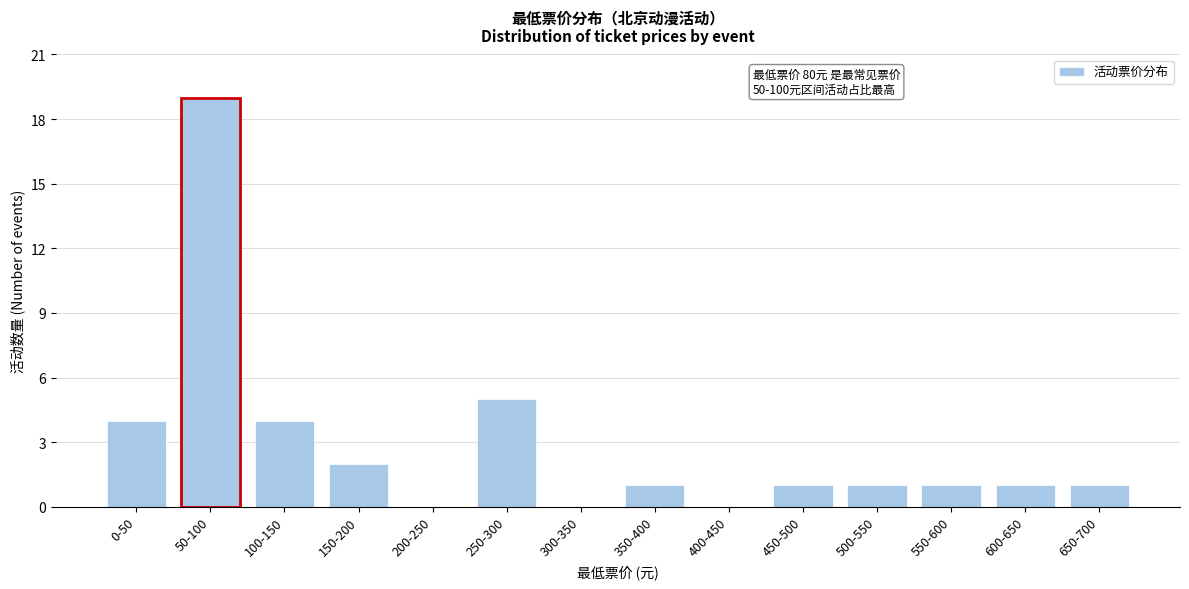

Reading right to left, transcribe all the data shown in this chart.

650-700=1	600-650=1	550-600=1	500-550=1	450-500=1	400-450=0	350-400=1	300-350=0	250-300=5	200-250=0	150-200=2	100-150=4	50-100=19	0-50=4